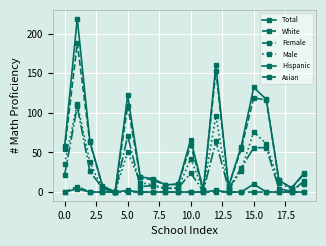

What is the average value of the White series?

51